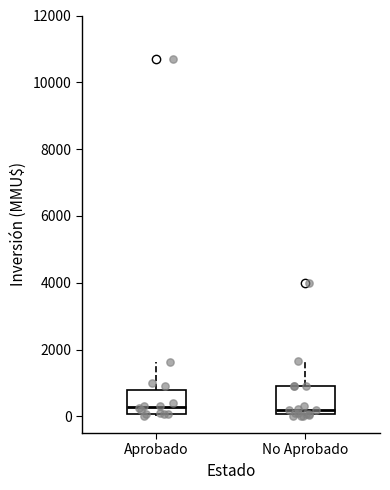

Reading left to right, transcribe this box plot: for each box, give where its median line is, the range the box spans, and where its two whiskers end, as read against the y-axis. The values are not printed on the chart, so give them approximately, as read against the axis.

Aprobado: median 200, box 0 to 800, whiskers 0 to 1600
No Aprobado: median 200, box 0 to 1000, whiskers 0 to 1600